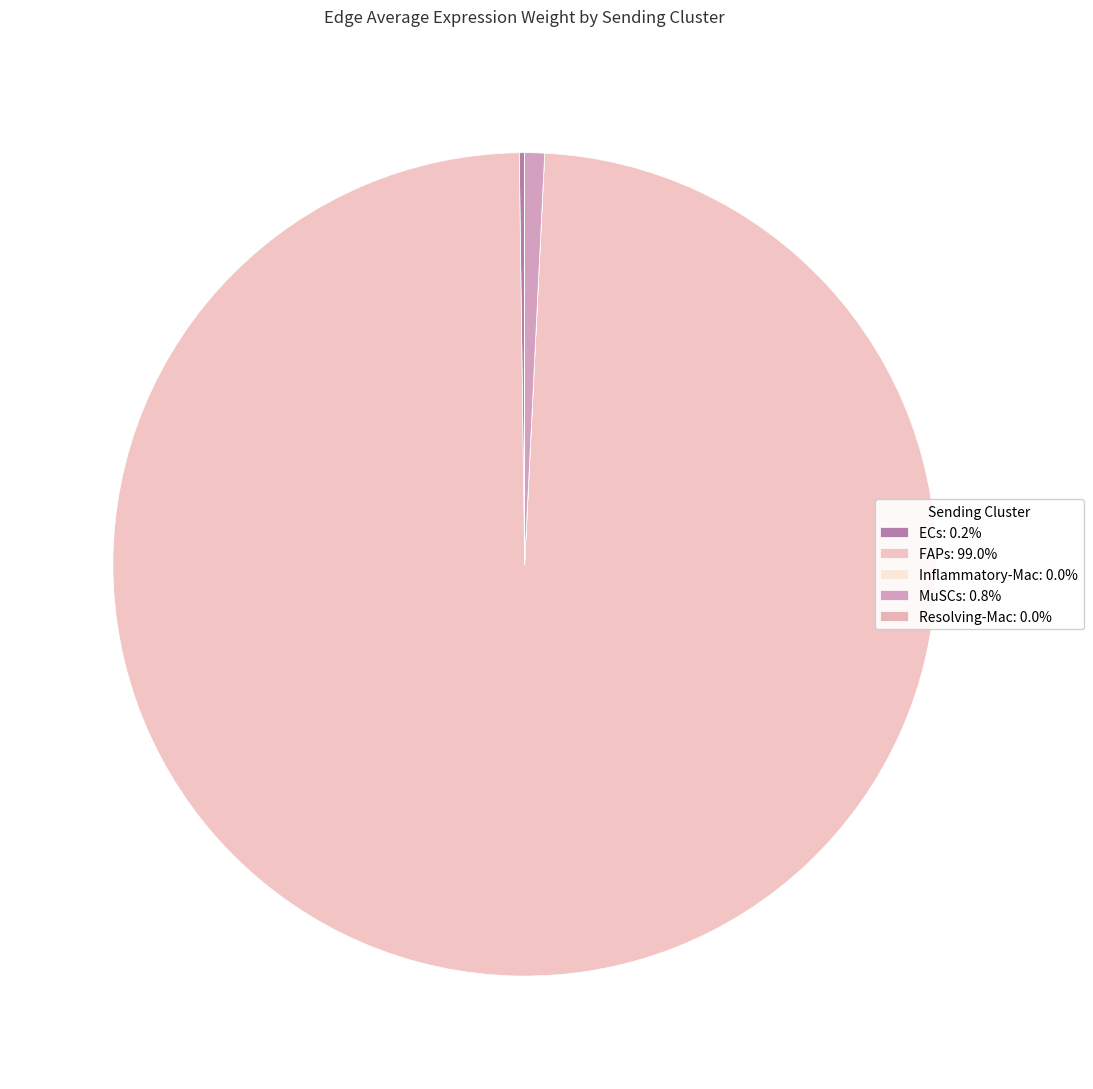

True or false: FAPs accounts for 89% of the total.

False